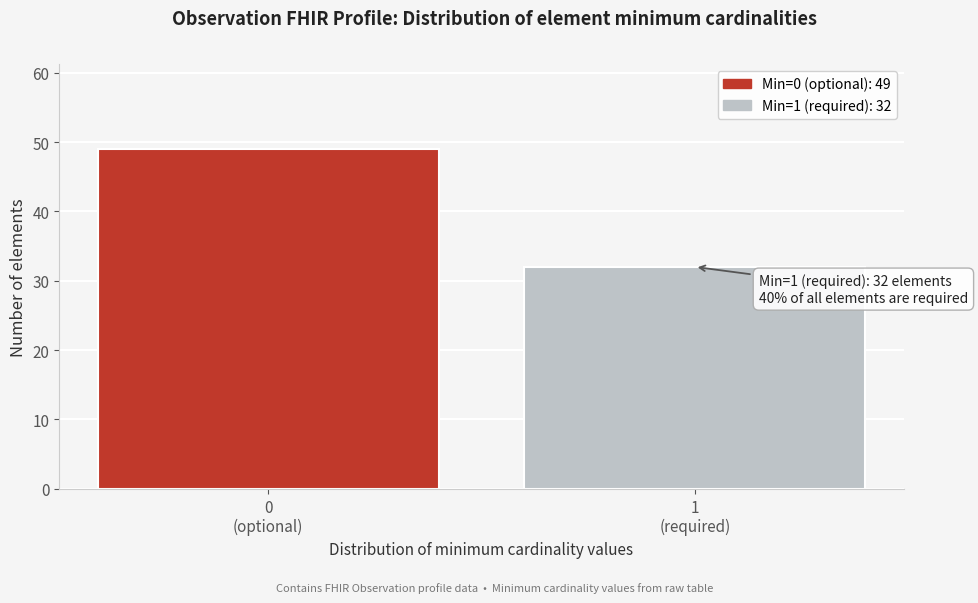

Reading left to right, list all the values displayed in this chart.

49	32